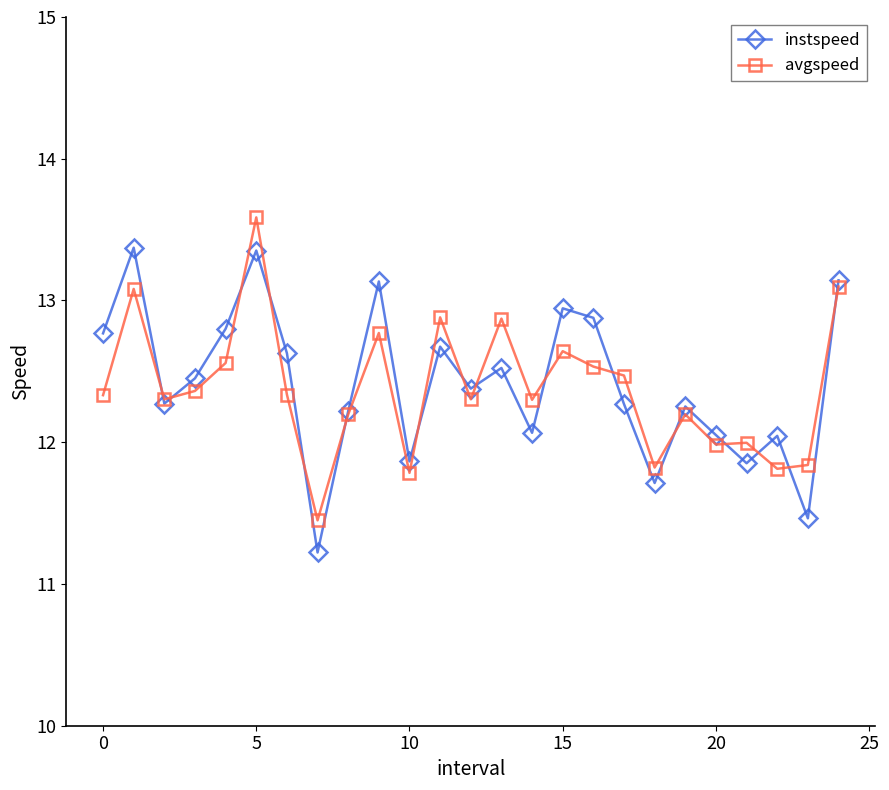

List the series in order of their peak value, highest first.

avgspeed, instspeed